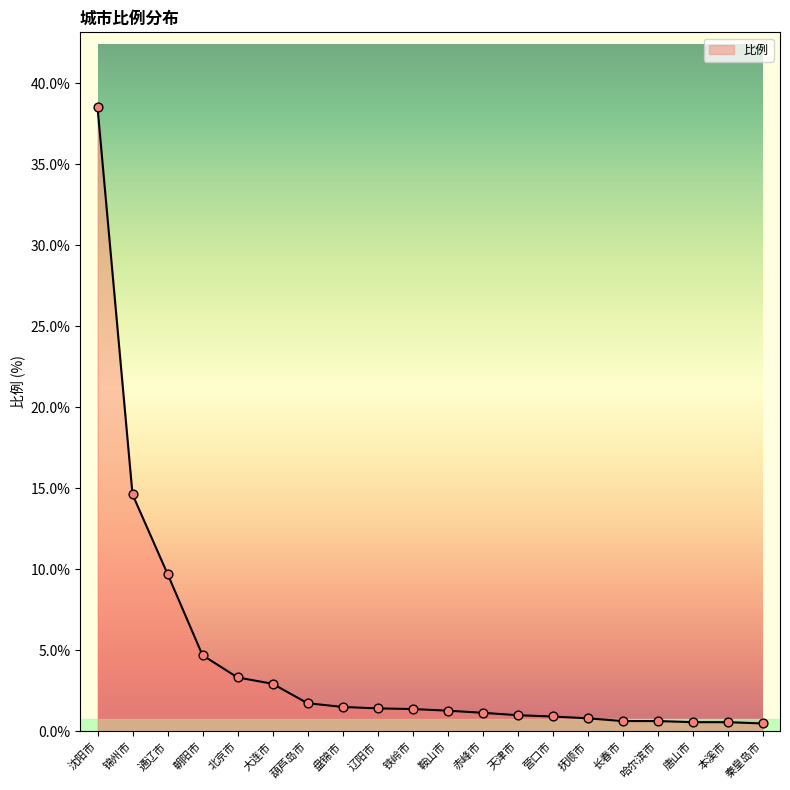

Between 铁岭市 and 沈阳市, which is larger?

沈阳市